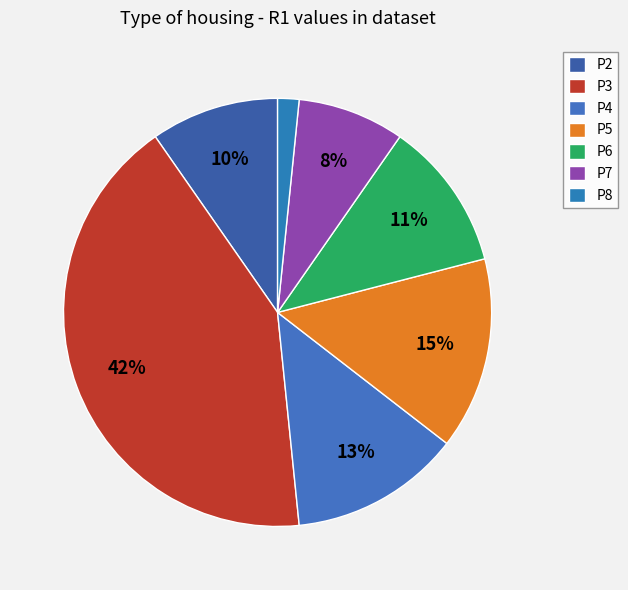

What is the largest slice in the pie chart?

P3